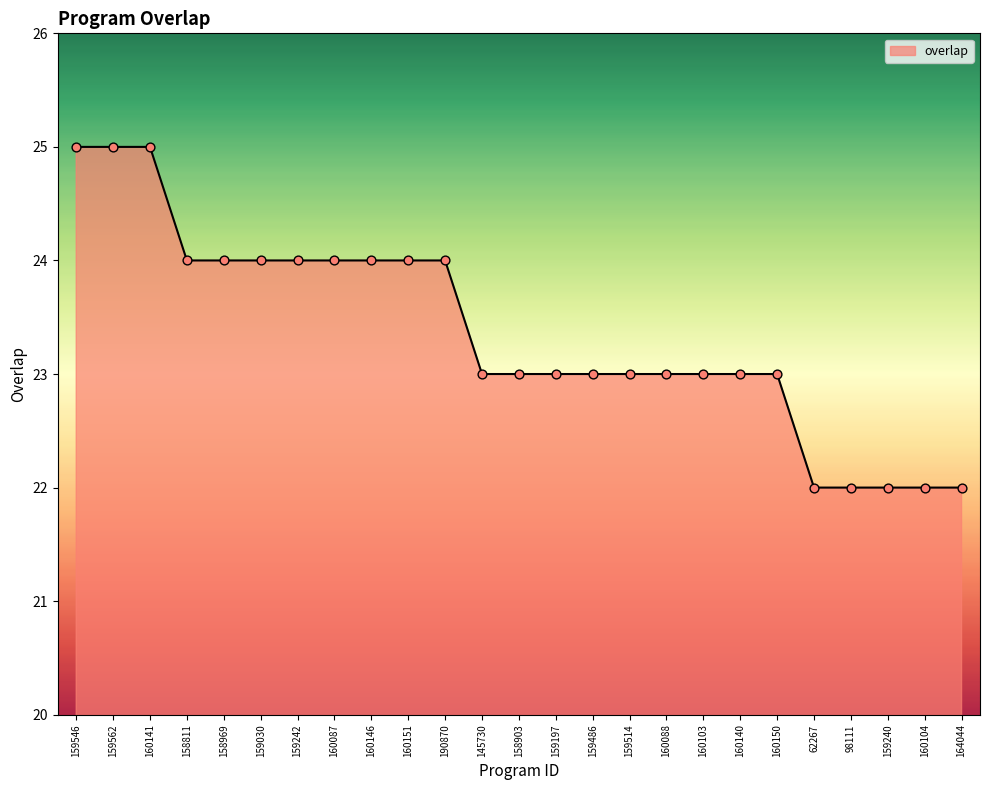

What is the change in value from 160151 to 160088?

-1